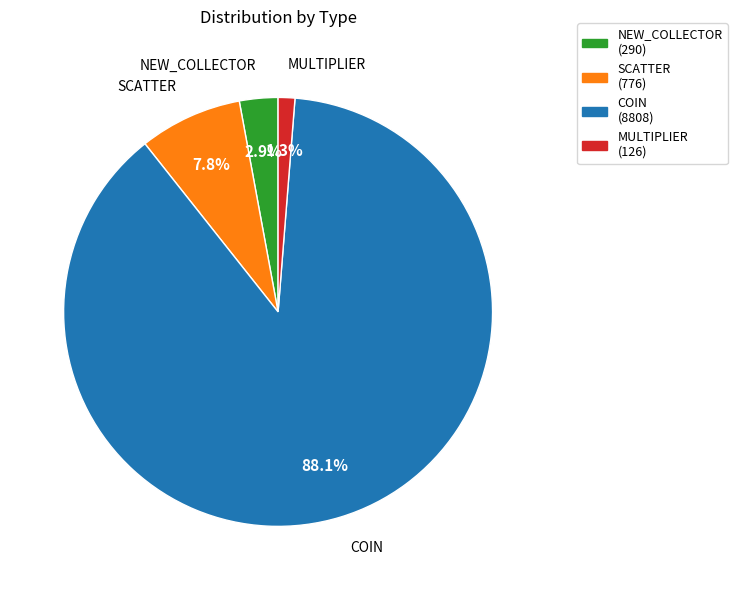

The MULTIPLIER slice represents 1% of the pie. True or false?

True